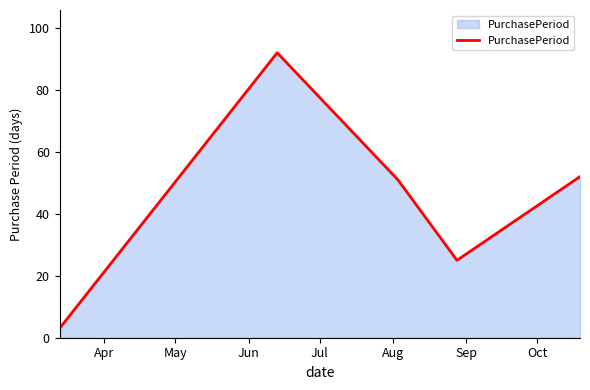

How many interior local peaks (higher than both neighbors) does the data have?

1